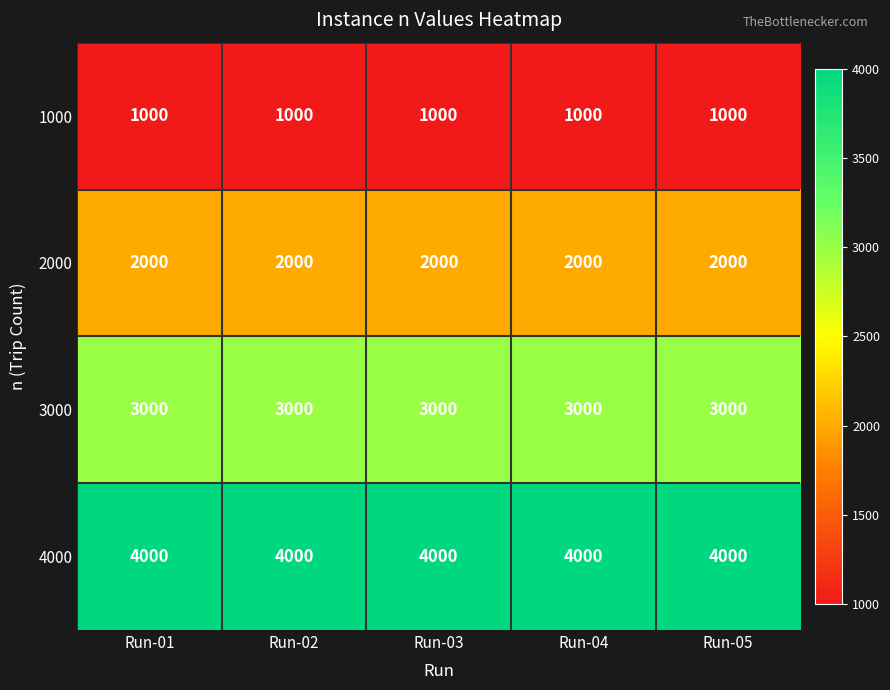

At Run-04, list the series in order from largest to smallest.

4000, 3000, 2000, 1000